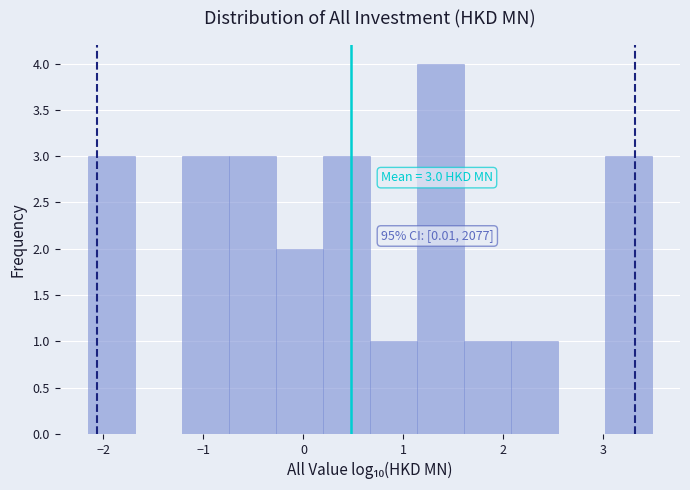

Which range on the x-axis has the tallest bar?

1.1 to 1.6